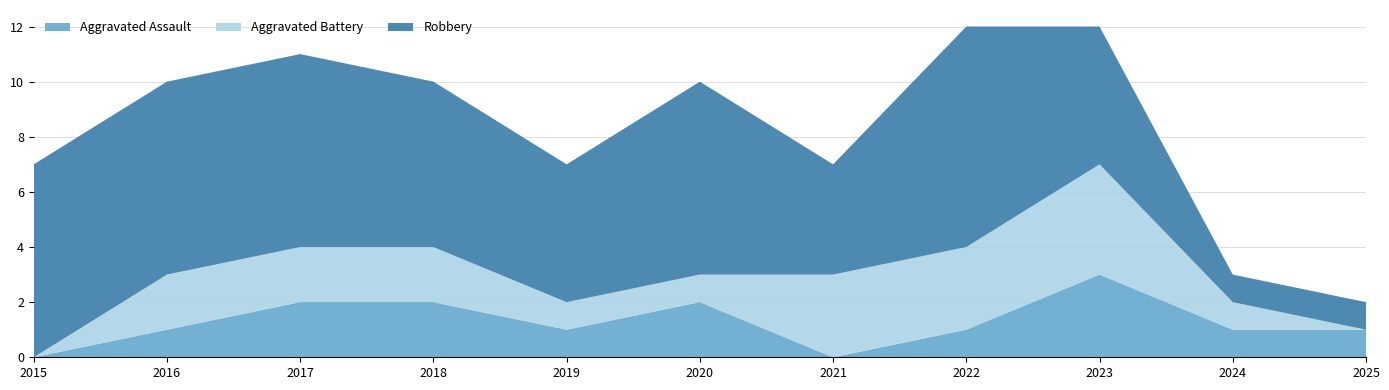

Reading right to left, extract all data points from this chart.

Aggravated Assault: 2025=1	2024=1	2023=3	2022=1	2021=0	2020=2	2019=1	2018=2	2017=2	2016=1	2015=0
Aggravated Battery: 2025=0	2024=1	2023=4	2022=3	2021=3	2020=1	2019=1	2018=2	2017=2	2016=2	2015=0
Robbery: 2025=1	2024=1	2023=5	2022=8	2021=4	2020=7	2019=5	2018=6	2017=7	2016=7	2015=7